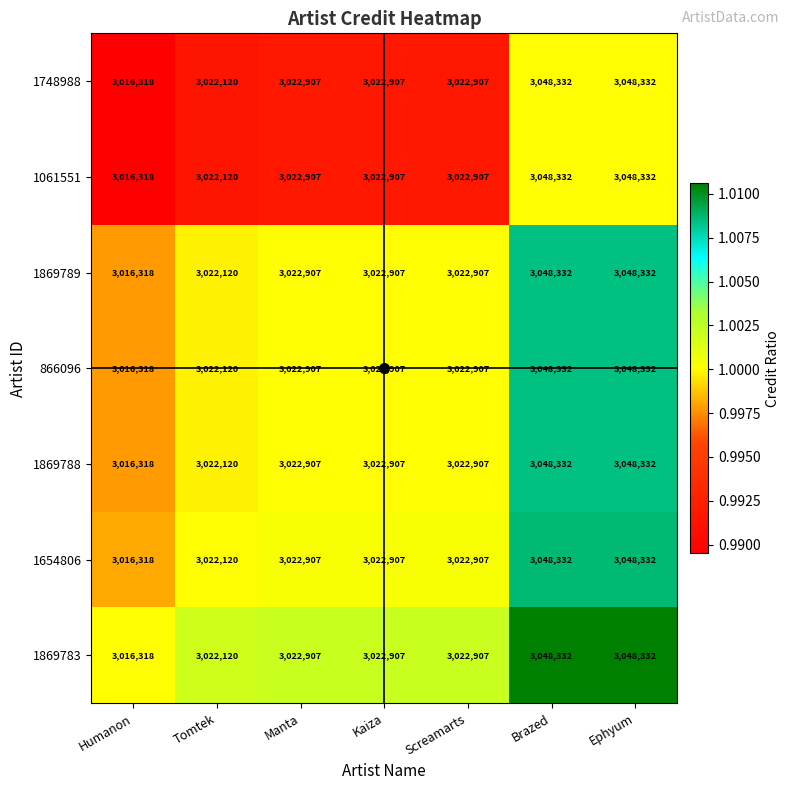

True or false: 866096 has a value of 3022120 at Tomtek.

True